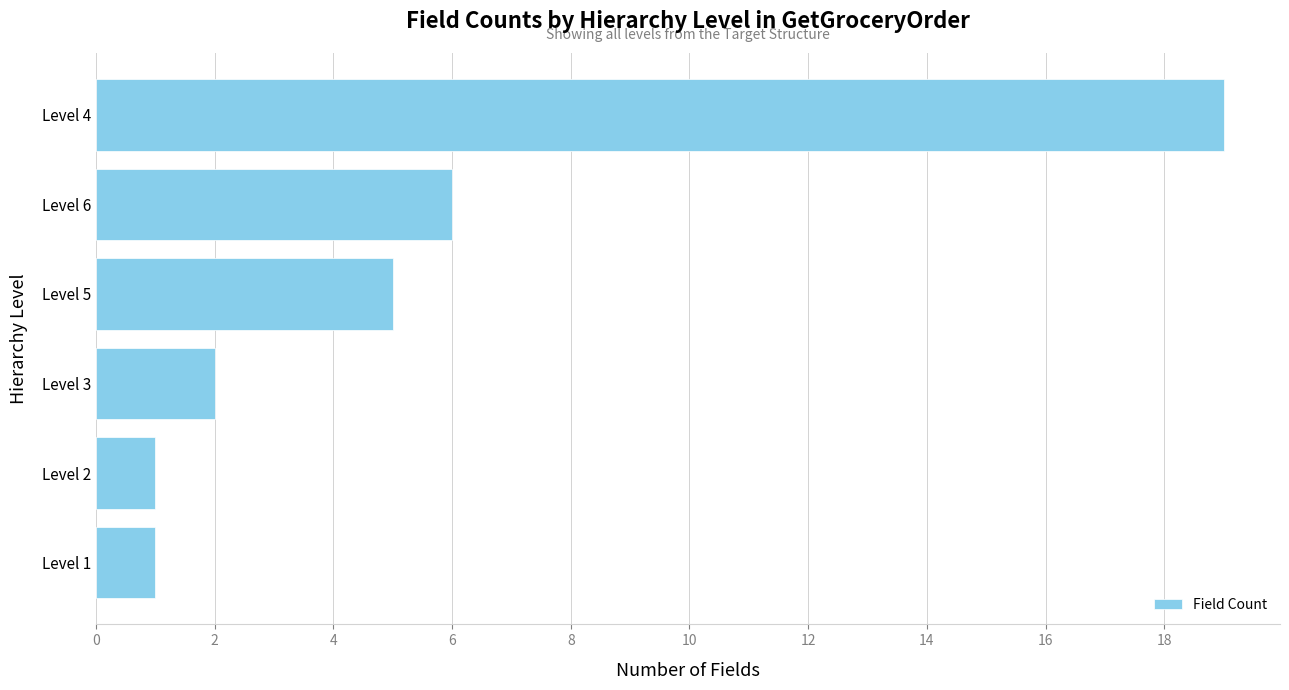

The chart shows a value of 3 at Level 6. True or false?

False